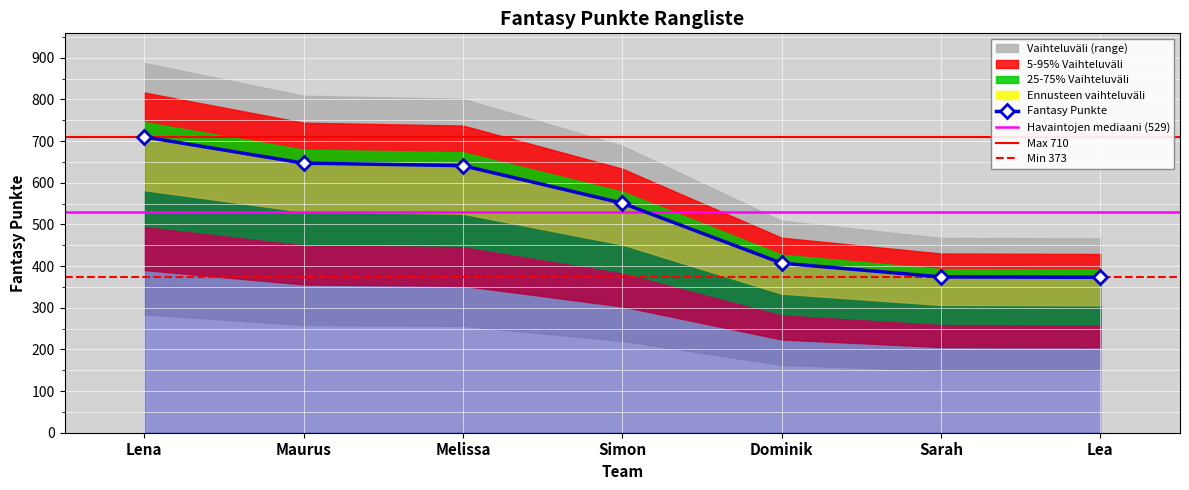

What is the label of the 1st point from the right?

Lea